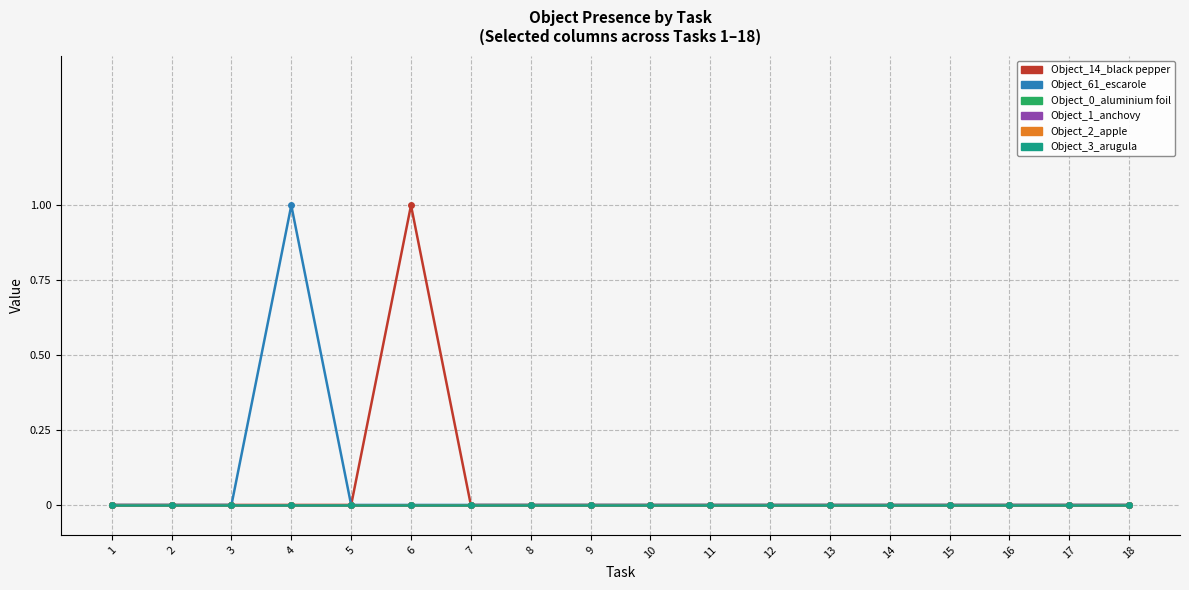

Rank the series by their maximum value, from highest to lowest.

Object_14_black pepper, Object_61_escarole, Object_0_aluminium foil, Object_1_anchovy, Object_2_apple, Object_3_arugula